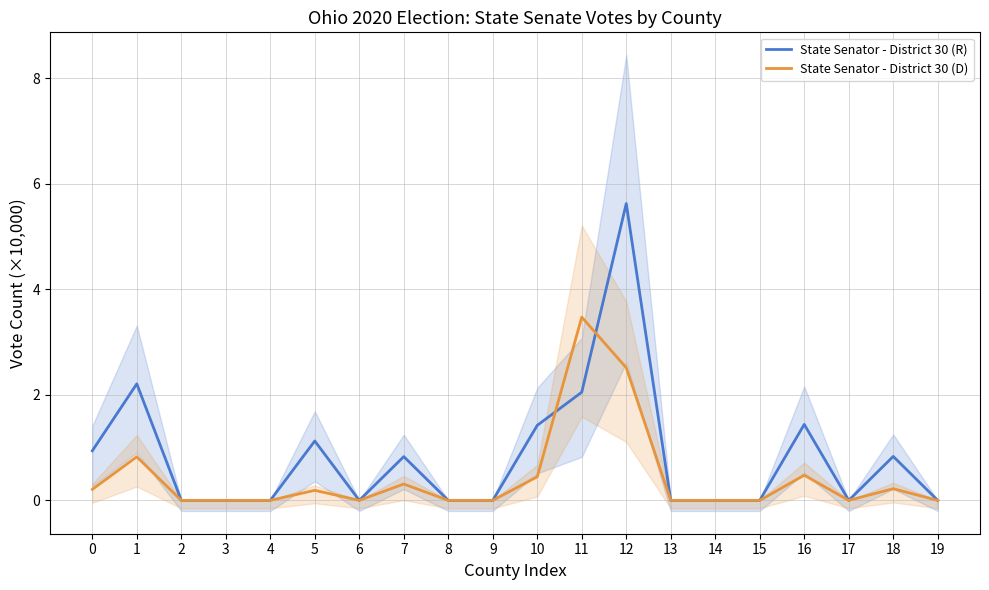

The State Senator - District 30 (R) series shows 0.9 at 0. True or false?

True